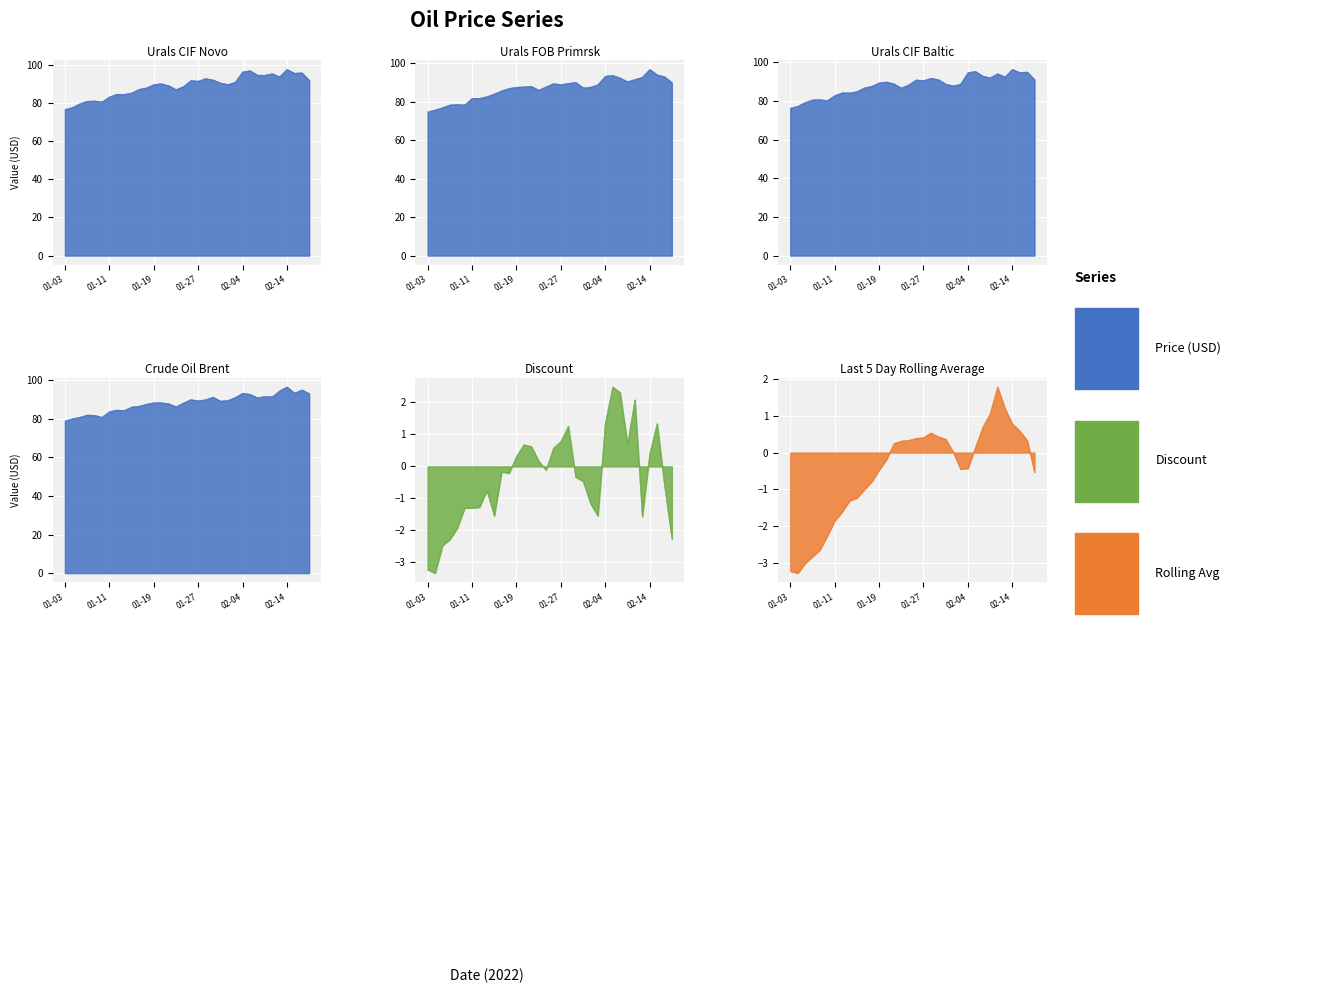

Does the chart display data point markers on the line(s)?

No